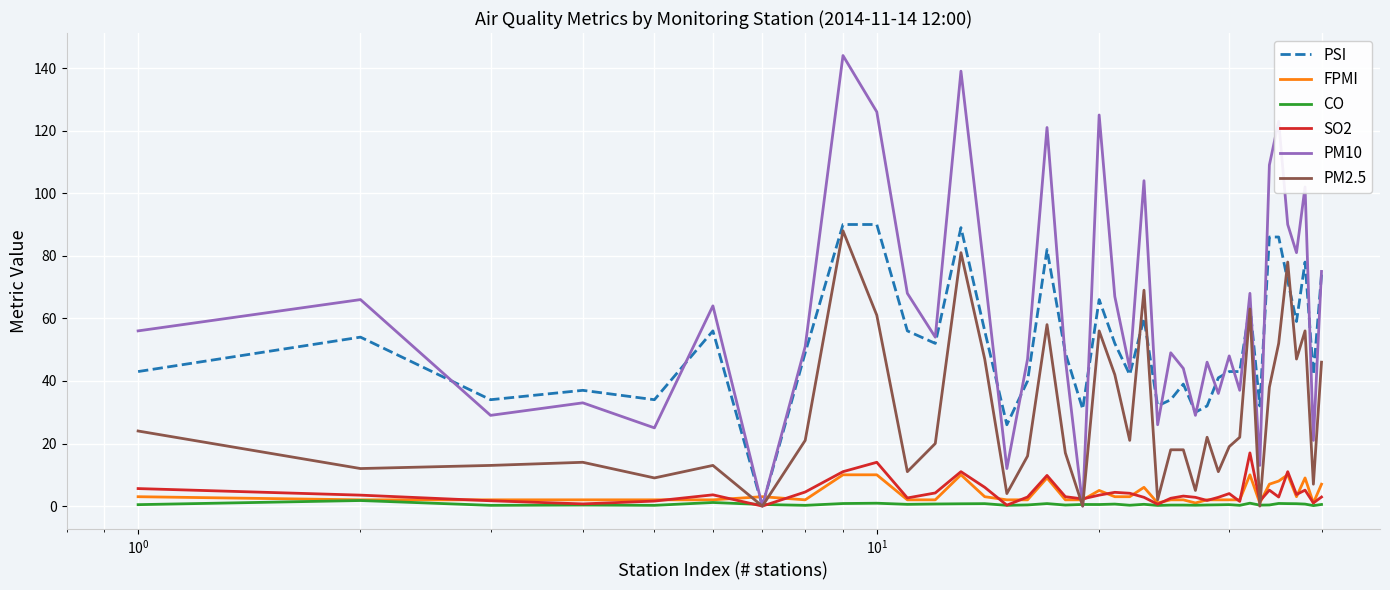

At how many categories does at least one series exceed 52?

20